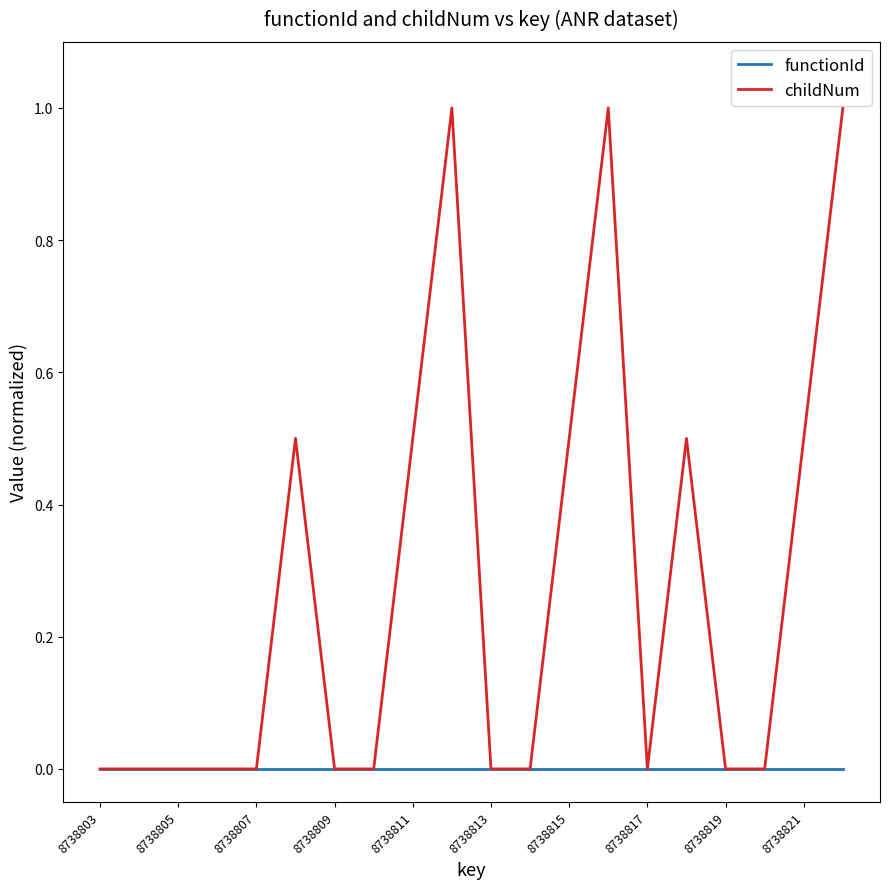

Which series has the widest spread of values?

childNum